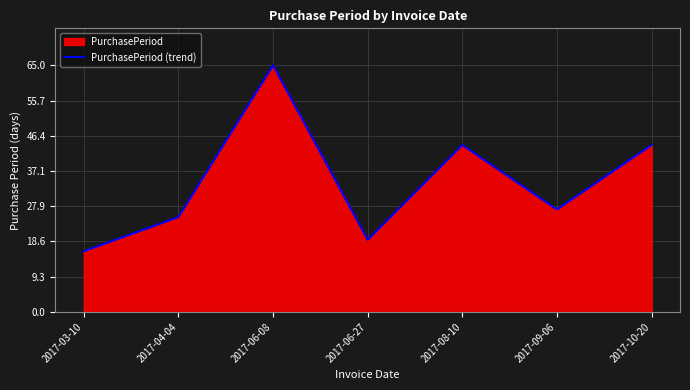

What is the ratio of the value at 2017-08-10 to the value at 2017-04-04?

1.8